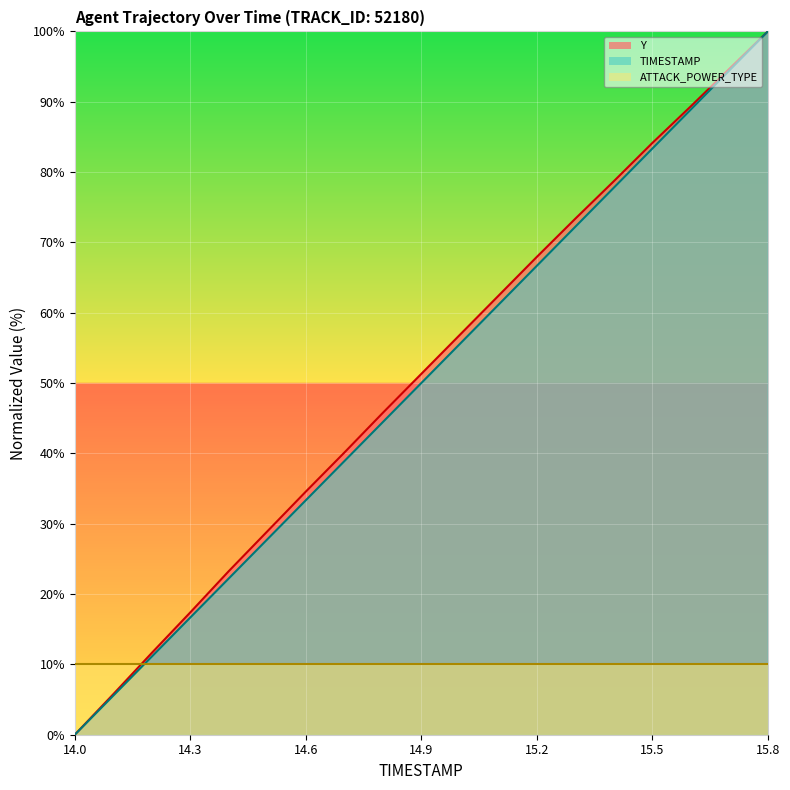

True or false: Y has more than 1 interior local peaks.

False